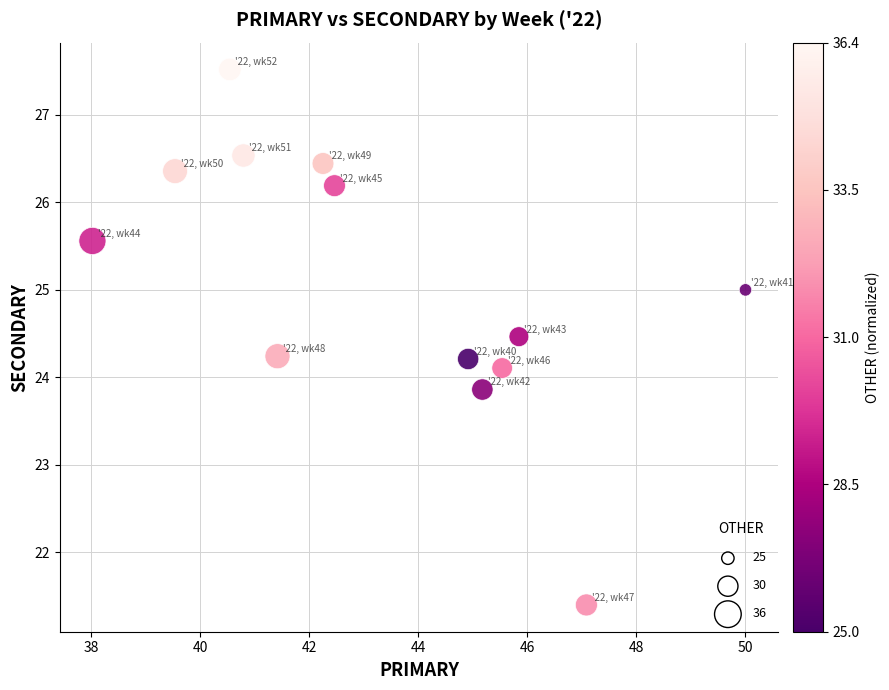

What is the range of Y values (max minus min)?

6.1